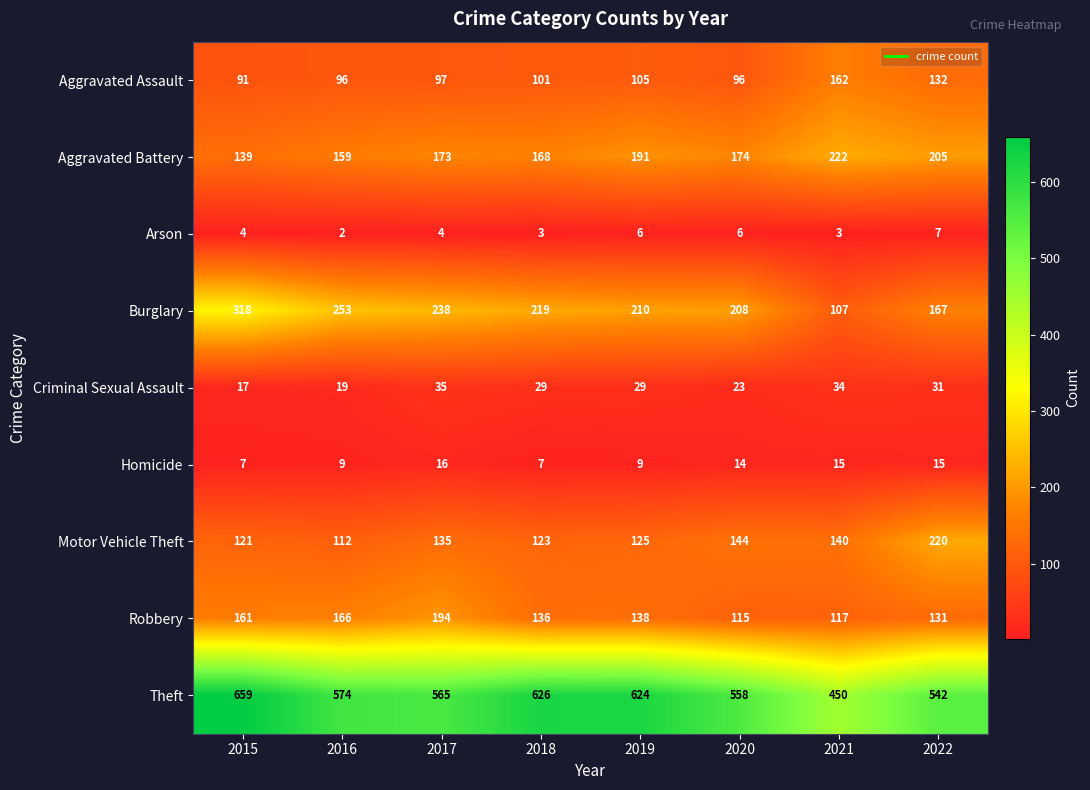

How many values in the Homicide series are below 14?

4